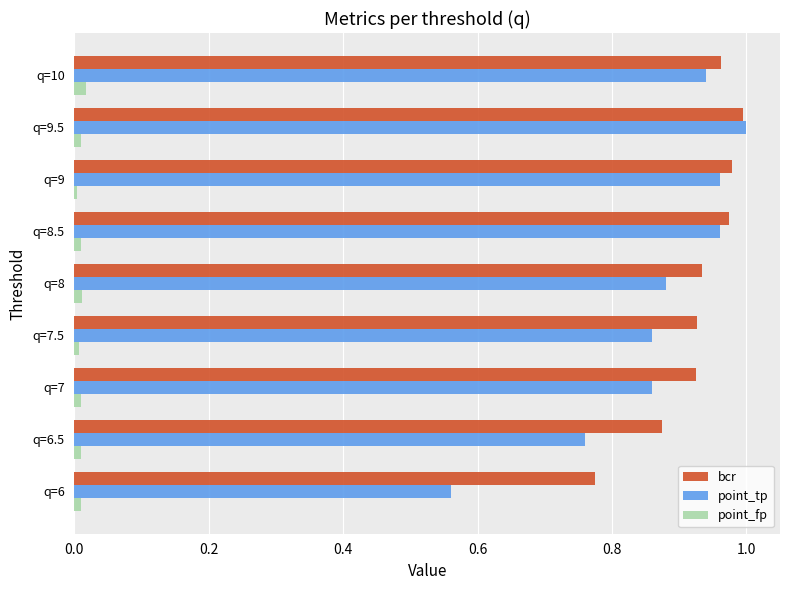

The point_tp series shows 1.0 at q=6. True or false?

False